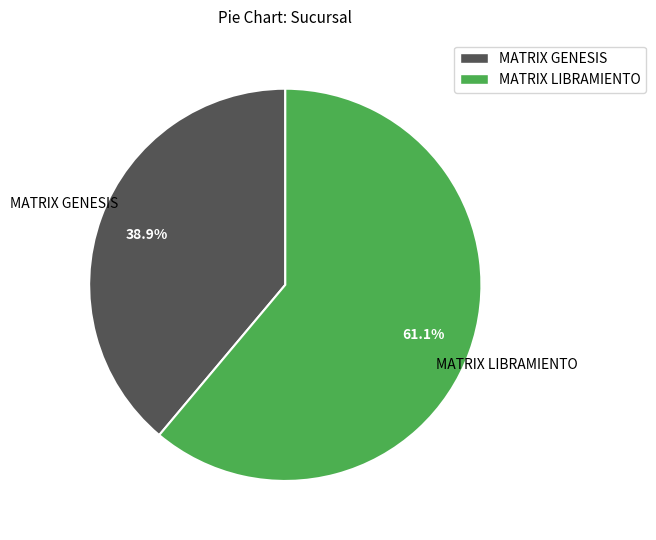

What is the ratio of the value at MATRIX LIBRAMIENTO to the value at MATRIX GENESIS?

1.6